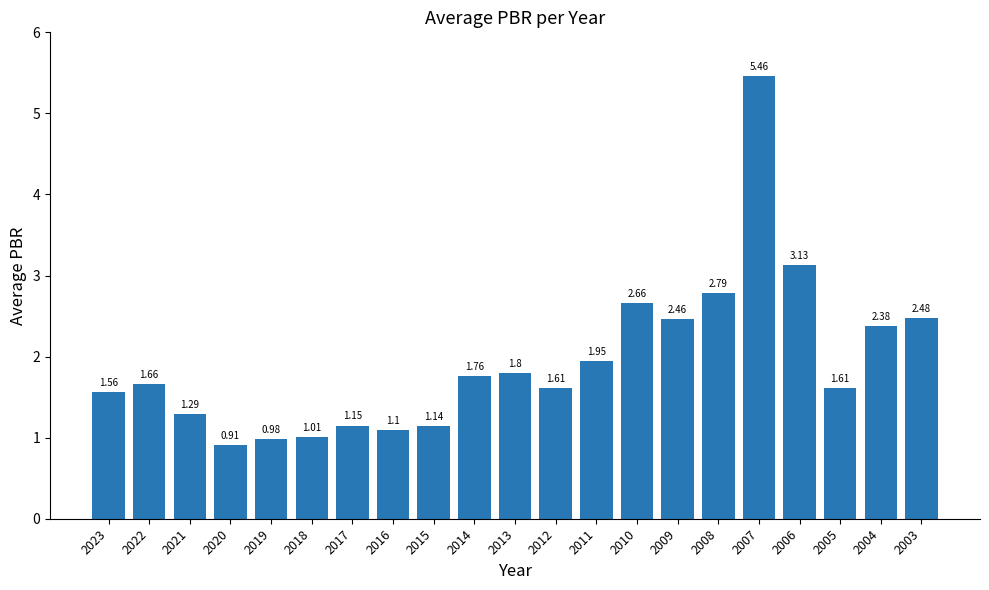

Which label corresponds to the largest value in the chart?

2007